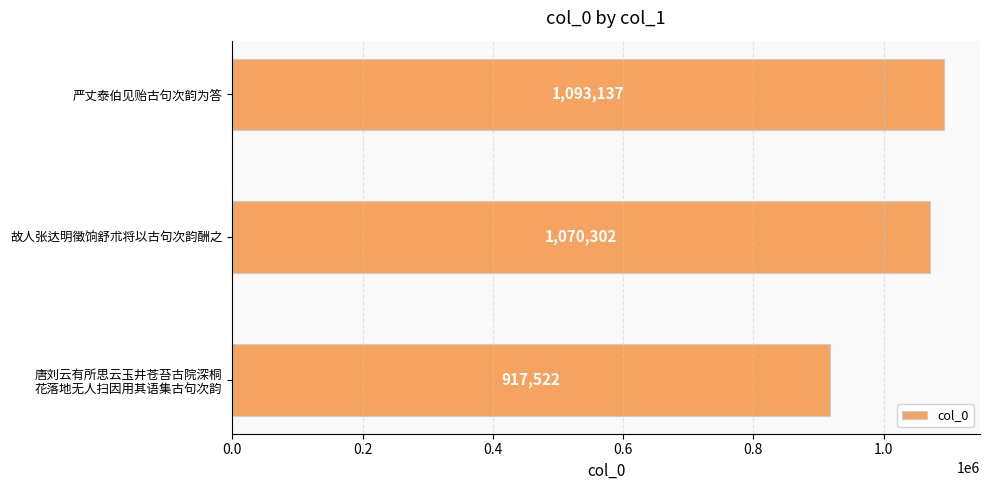

What is the average value?

1026987